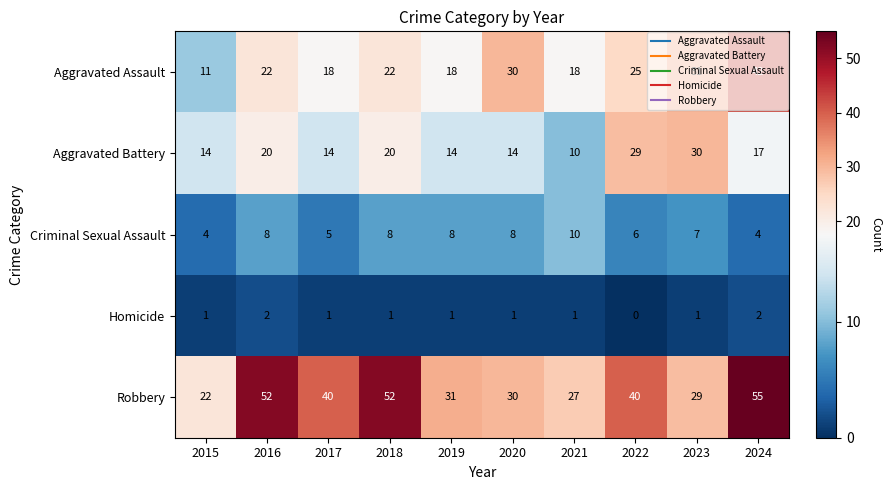

List the series in order of their peak value, highest first.

Robbery, Aggravated Assault, Aggravated Battery, Criminal Sexual Assault, Homicide